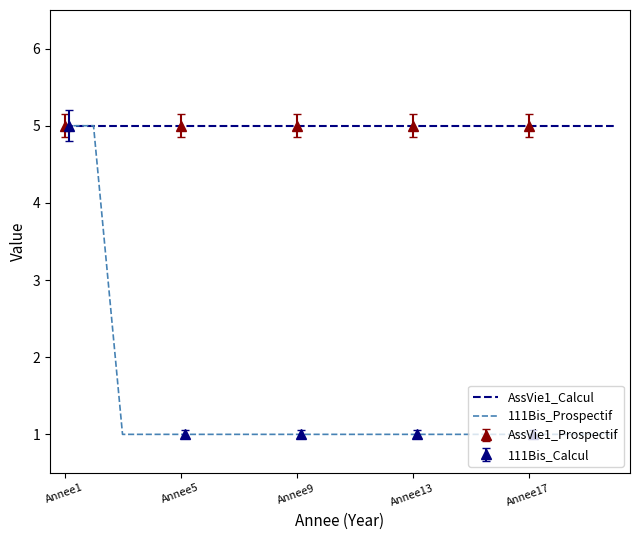

The value of AssVie1_Calcul at Annee1 is 2. True or false?

False